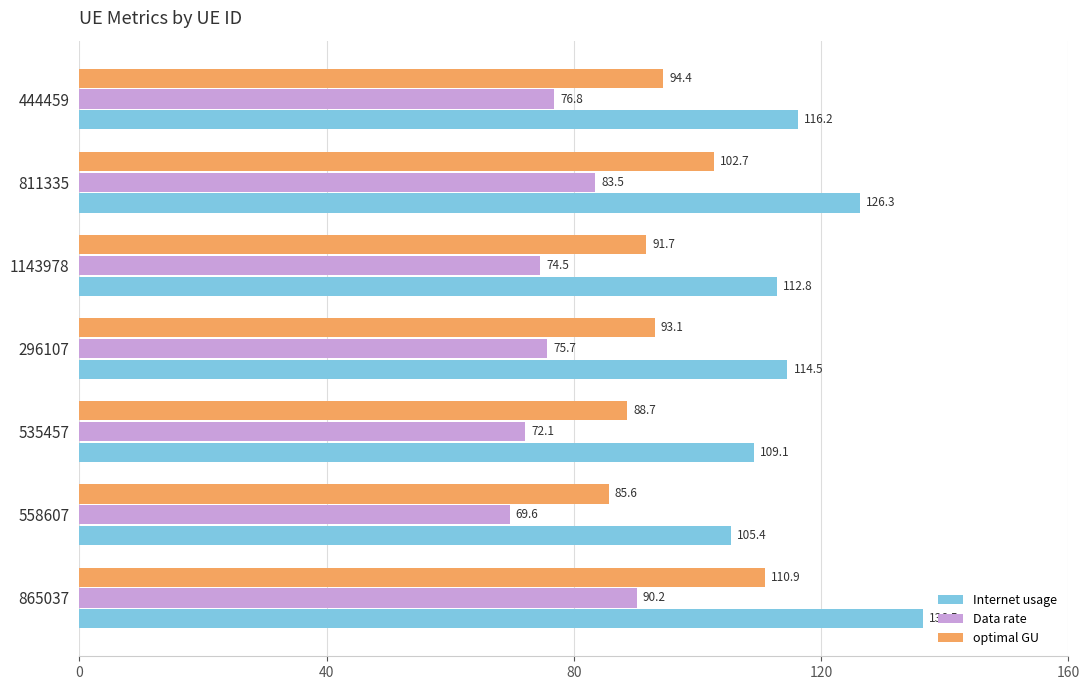

What are all the series names shown in the legend?

Internet usage, Data rate, optimal GU